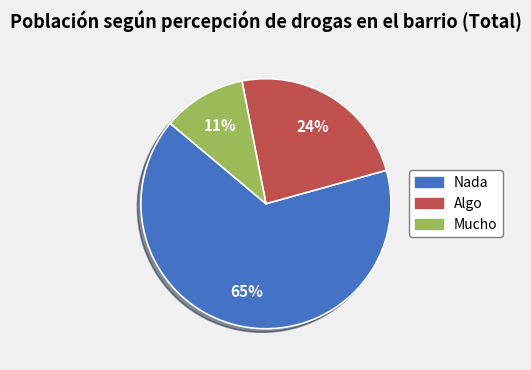

To the nearest percent, what is the combined percentage of Mucho and Algo?

35%